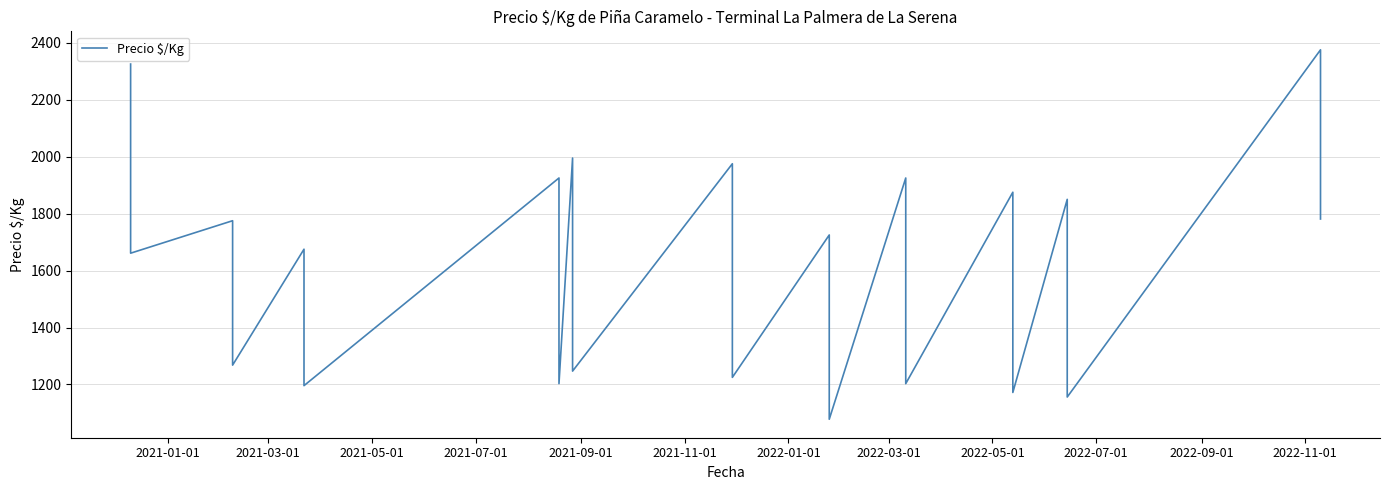

Is it true that the value at 39 is 2496?

False